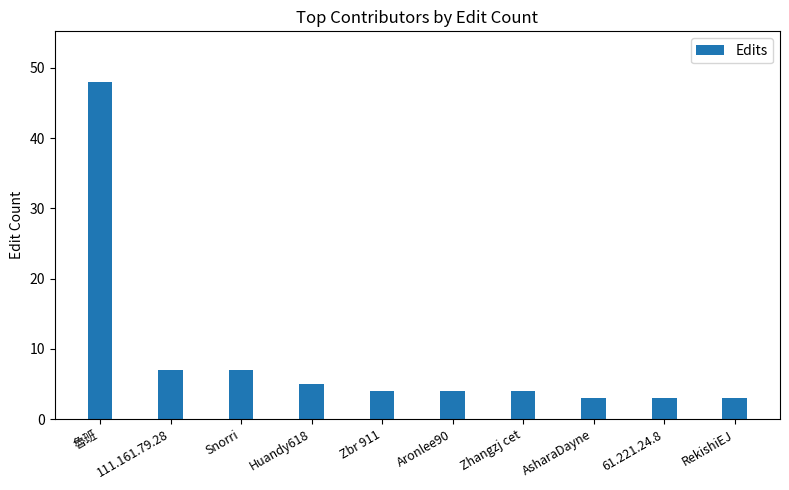

How many bars are there in total?

10